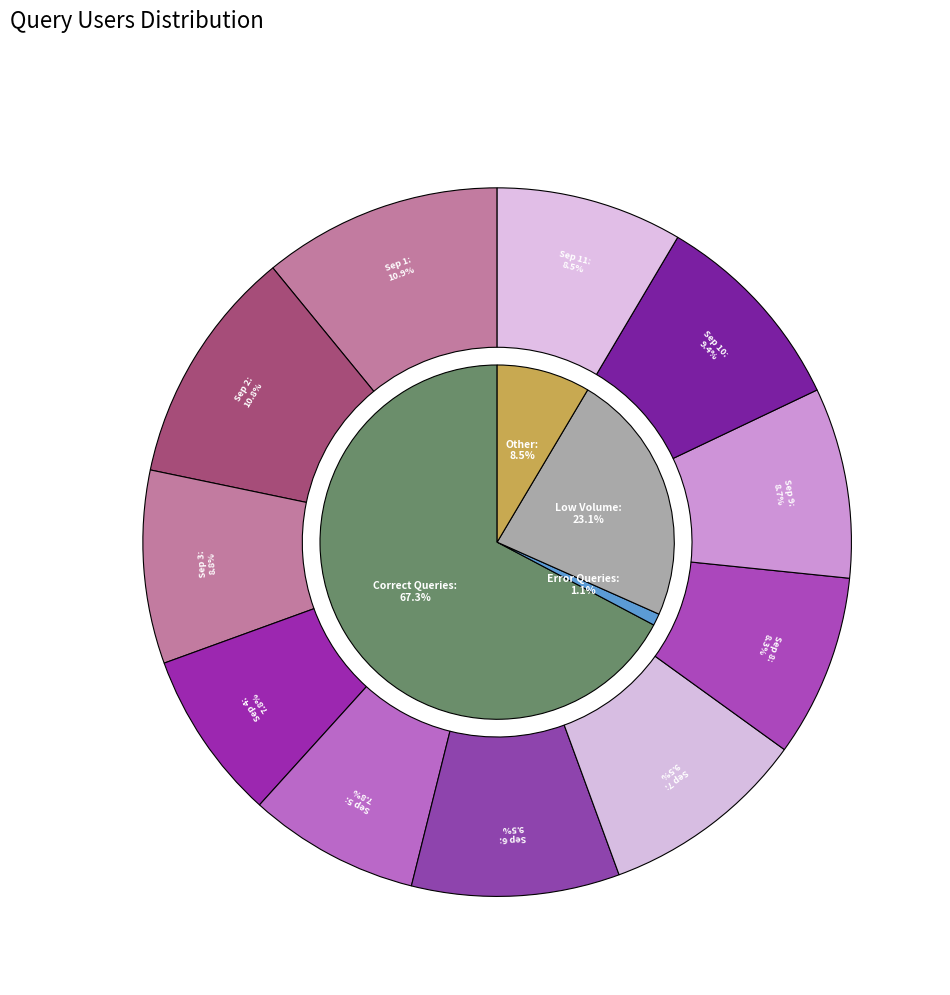

The 3 slice represents 16% of the pie. True or false?

False